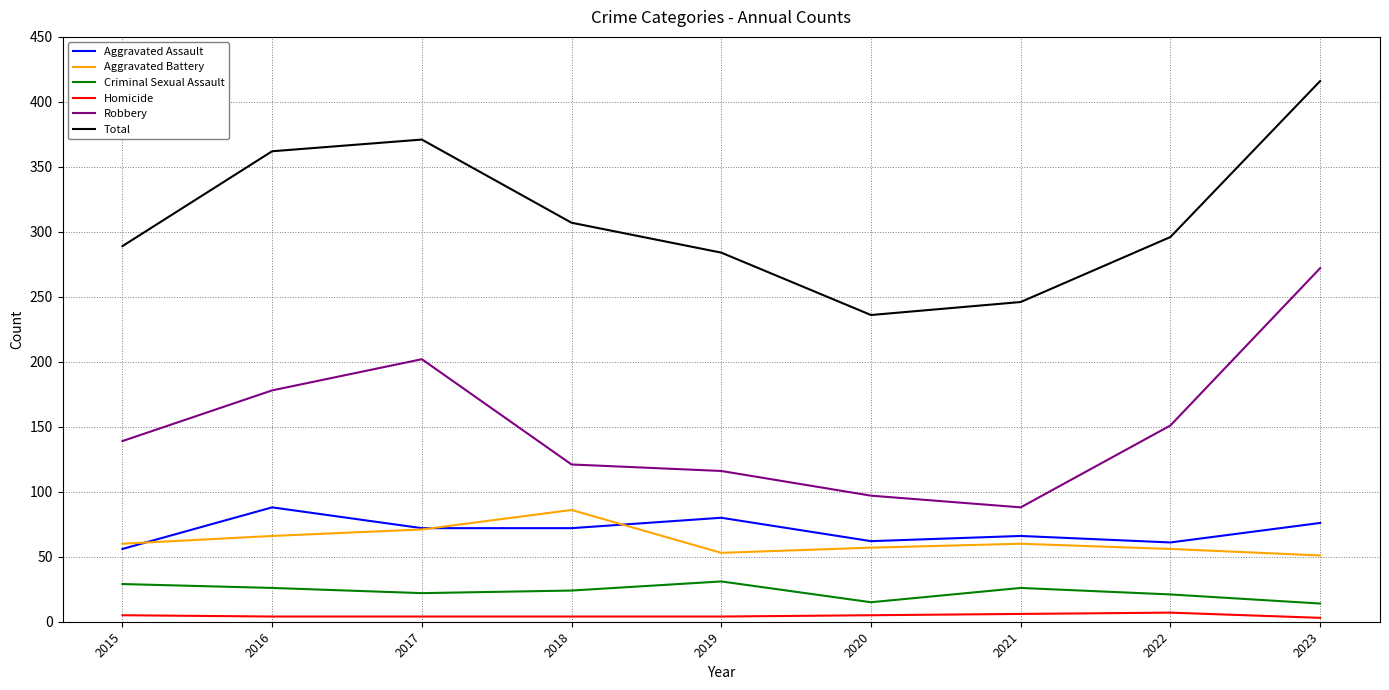

Between 2017 and 2018, which series saw the biggest shift?

Robbery